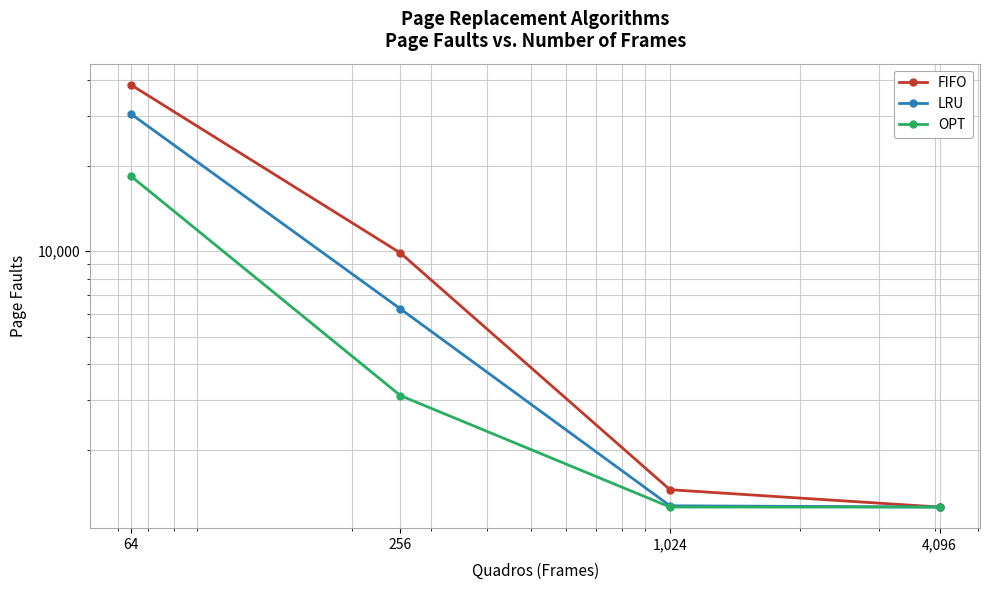

Reading right to left, list all the values displayed in this chart.

FIFO: 1260	1450	9859	38496
LRU: 1260	1273	6270	30416
OPT: 1260	1260	3107	18377